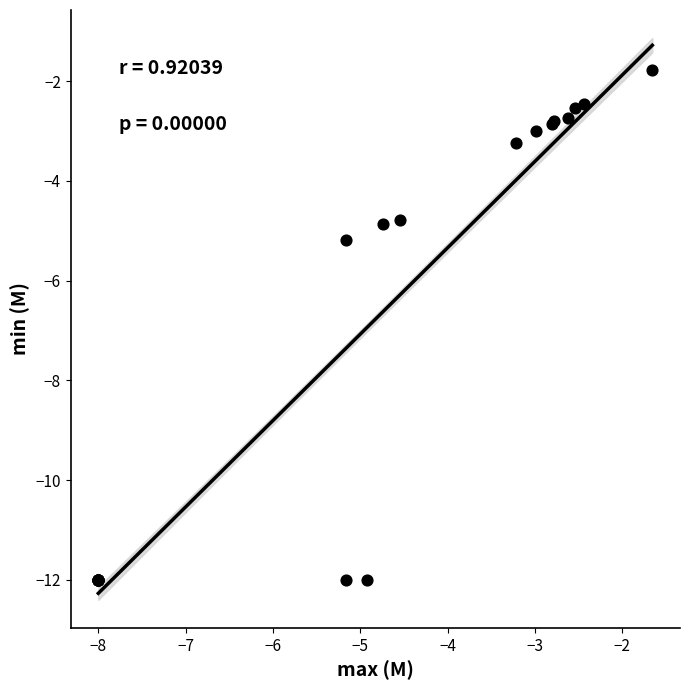

What Y value in the scatter plot is closest to -6?

-5.2